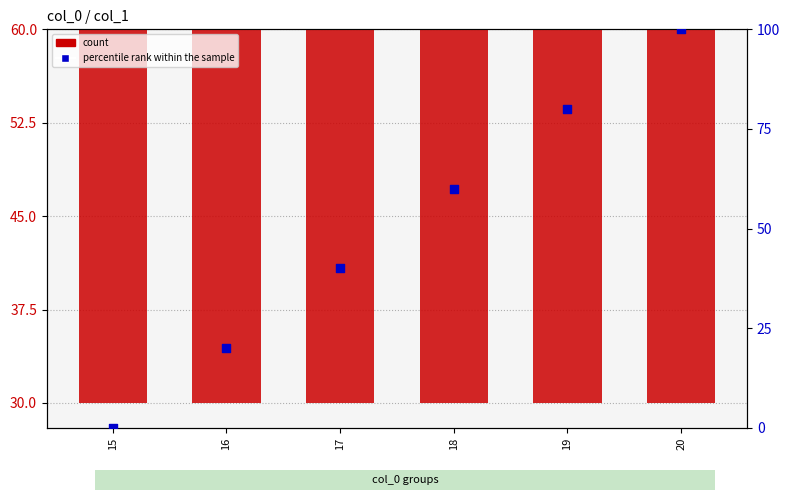

What are all the series names shown in the legend?

count, percentile rank within the sample